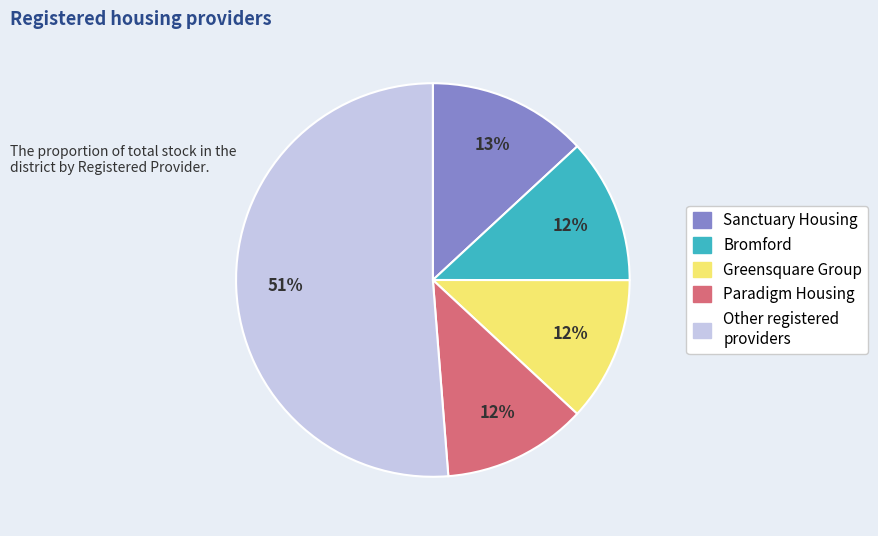

Is there any slice that represents more than half of the pie?

Yes